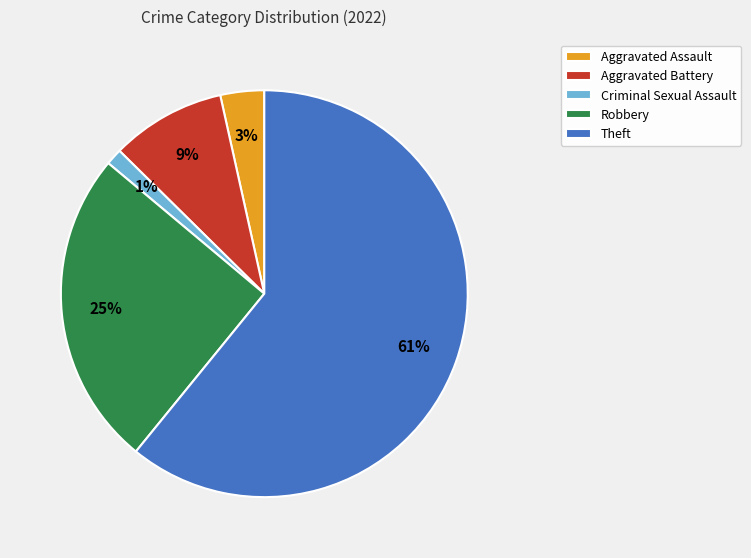

Do Aggravated Assault and Criminal Sexual Assault together represent more than half of the pie?

No